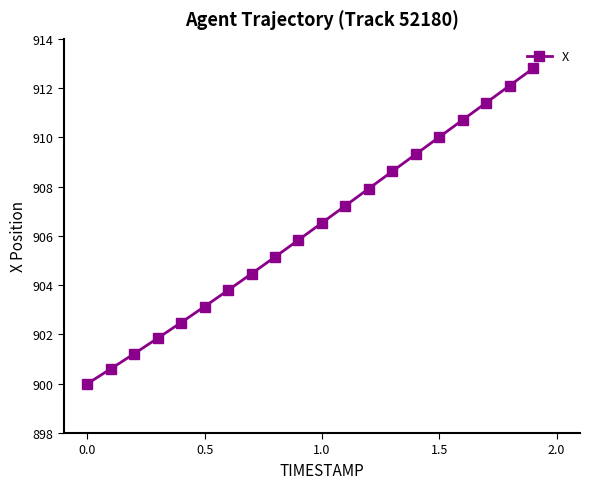

What is the minimum value shown in the chart?

900.0